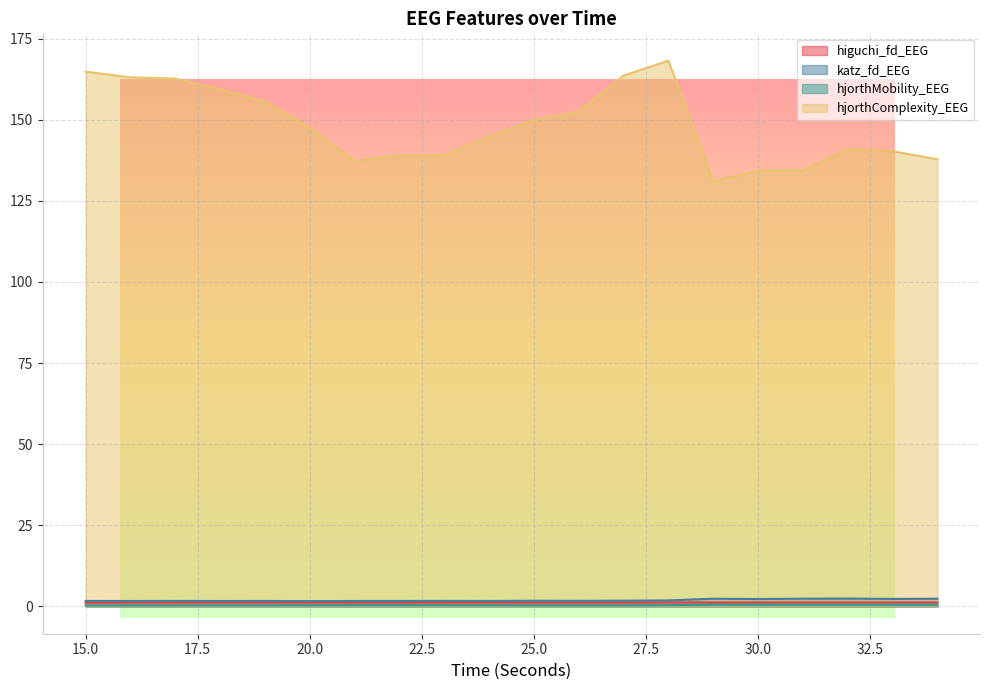

Reading left to right, extract all data points from this chart.

higuchi_fd_EEG: 15=1.2	16=1.2	17=1.2	18=1.2	19=1.2	20=1.2	21=1.2	22=1.2	23=1.2	24=1.2	25=1.2	26=1.2	27=1.2	28=1.2	29=1.2	30=1.2	31=1.2	32=1.2	33=1.2	34=1.2
katz_fd_EEG: 15=1.7	16=1.7	17=1.7	18=1.7	19=1.7	20=1.6	21=1.7	22=1.7	23=1.7	24=1.7	25=1.8	26=1.7	27=1.8	28=1.9	29=2.4	30=2.3	31=2.4	32=2.4	33=2.3	34=2.4
hjorthMobility_EEG: 15=0.3	16=0.3	17=0.3	18=0.3	19=0.3	20=0.4	21=0.4	22=0.4	23=0.4	24=0.4	25=0.4	26=0.4	27=0.4	28=0.4	29=0.6	30=0.6	31=0.6	32=0.5	33=0.5	34=0.5
hjorthComplexity_EEG: 15=164.8	16=163.1	17=162.7	18=159.4	19=155.5	20=147.6	21=137.3	22=139.0	23=139.0	24=145.0	25=149.9	26=152.5	27=163.6	28=168.2	29=131.1	30=134.3	31=134.4	32=140.9	33=140.3	34=137.8